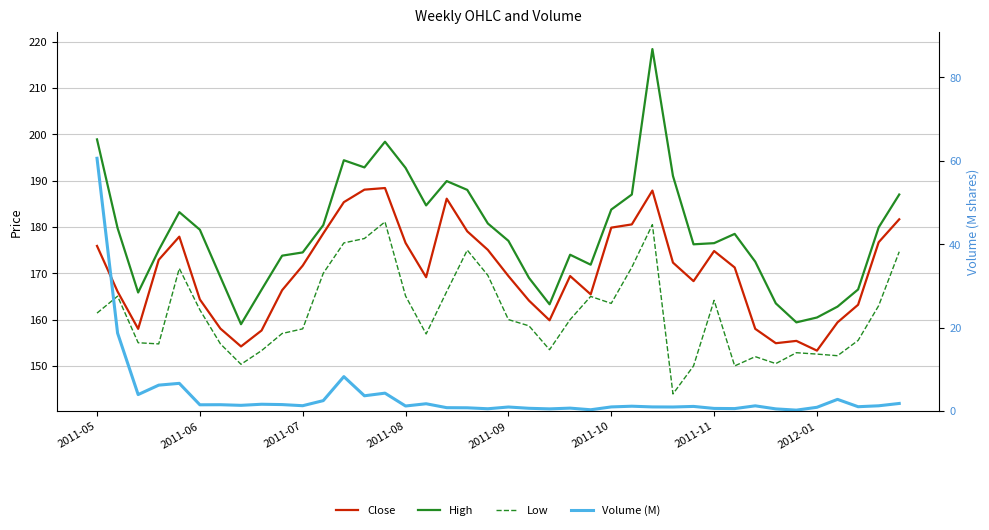

Which series has the widest spread of values?

Volume (M)